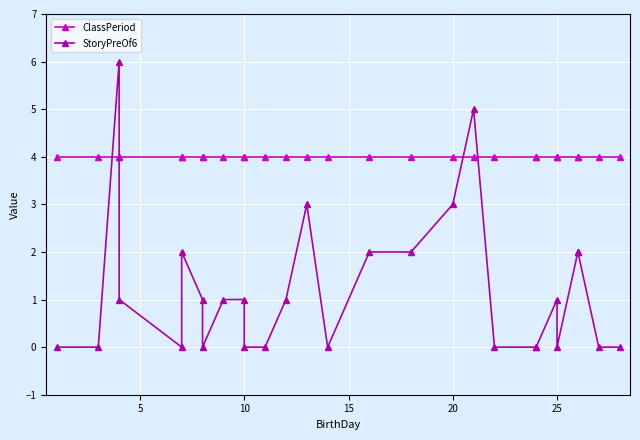

How many times do ClassPeriod and StoryPreOf6 cross each other?

4